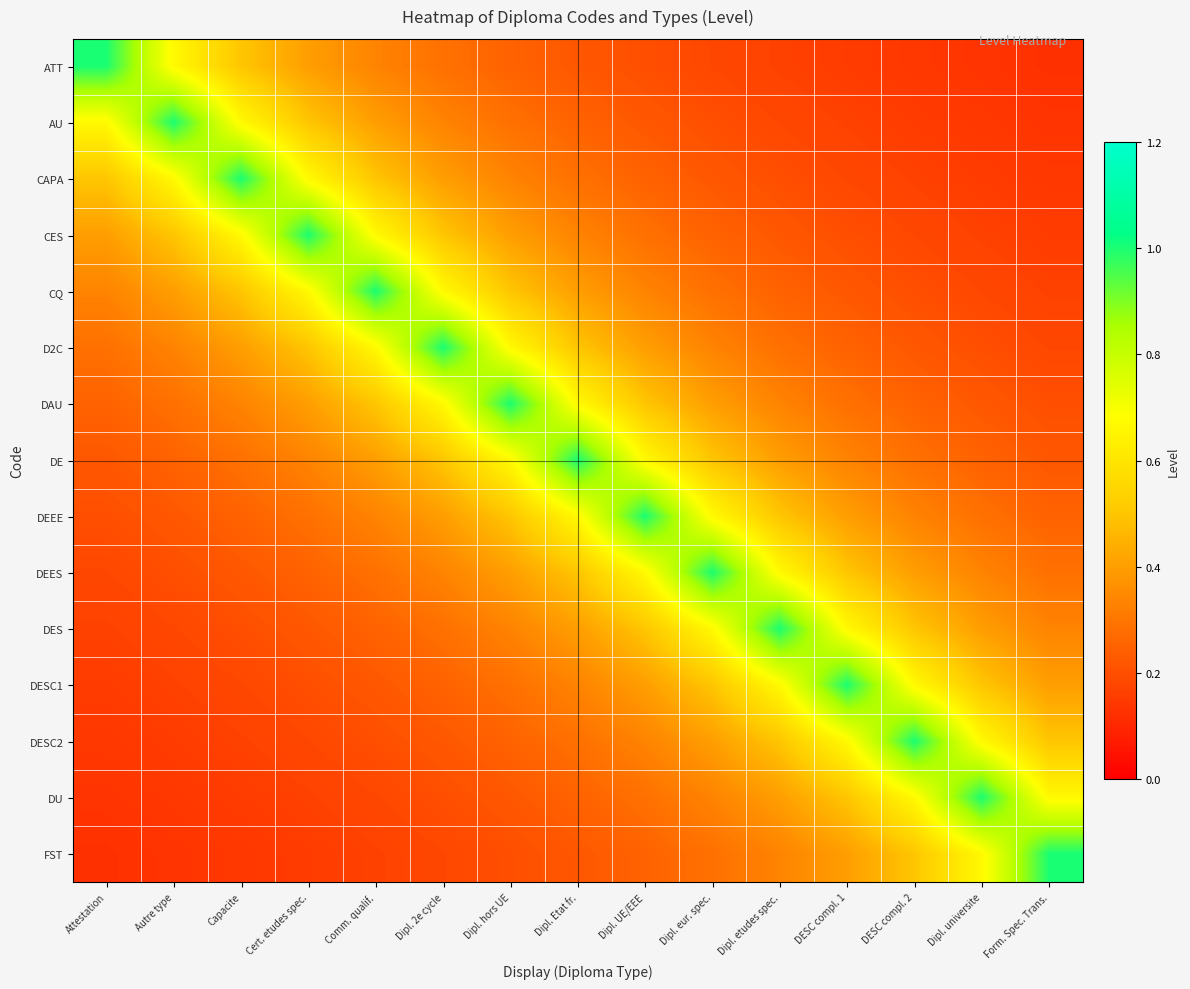

What is the greatest value displayed?

1.0